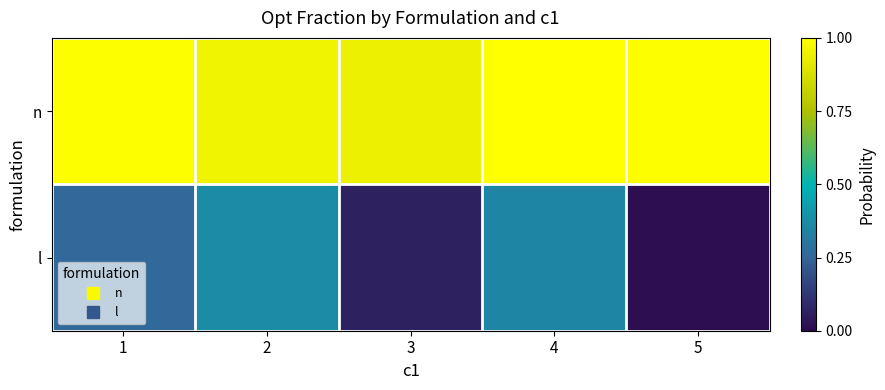

Reading left to right, extract all data points from this chart.

n: 1=1.0	2=1.0	3=0.9	4=1.0	5=1.0
l: 1=0.3	2=0.4	3=0.1	4=0.4	5=0.0